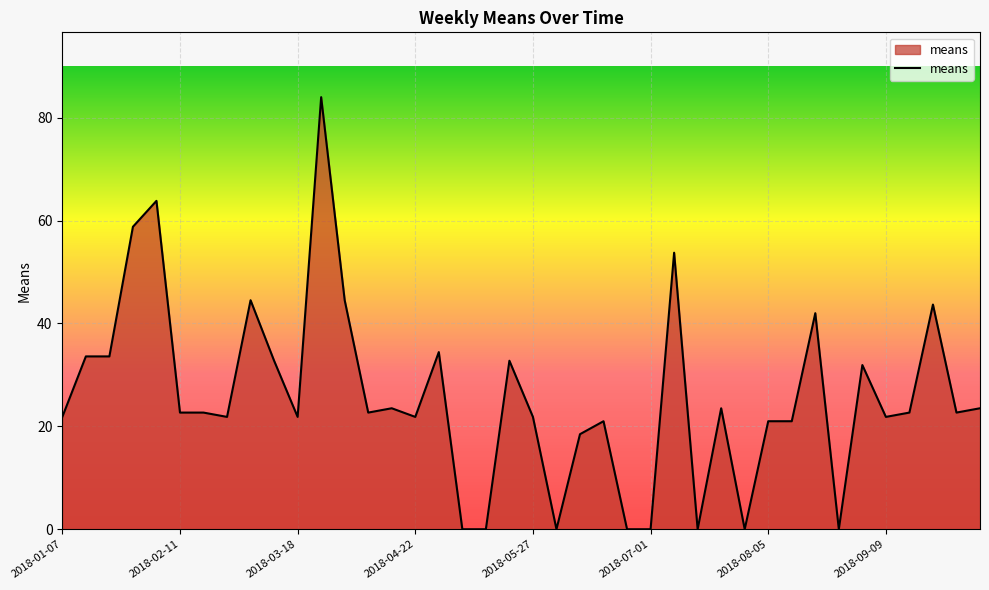

What is the maximum value shown in the chart?

84.0